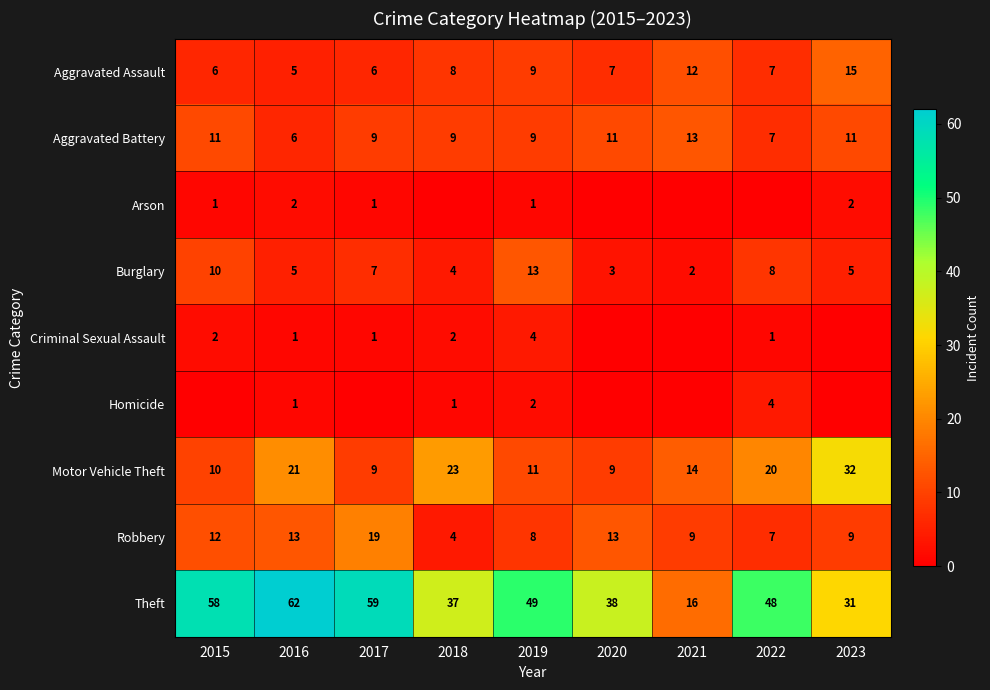

What is the total value across all series at 2021?

66